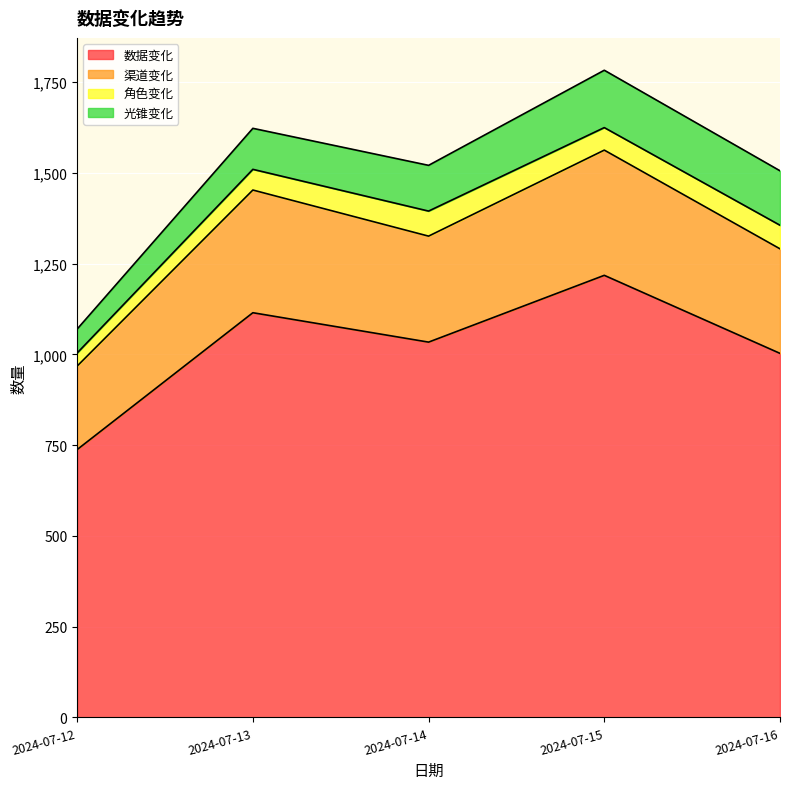

How many values in the 渠道变化 series exceed 1326?

2